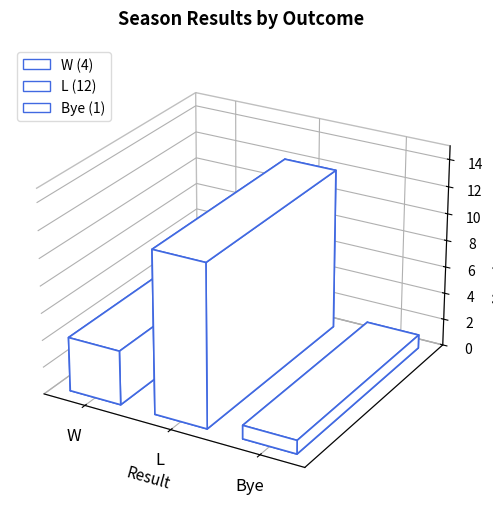

Approximately how many times larger is the value at Bye compared to L?

0.1